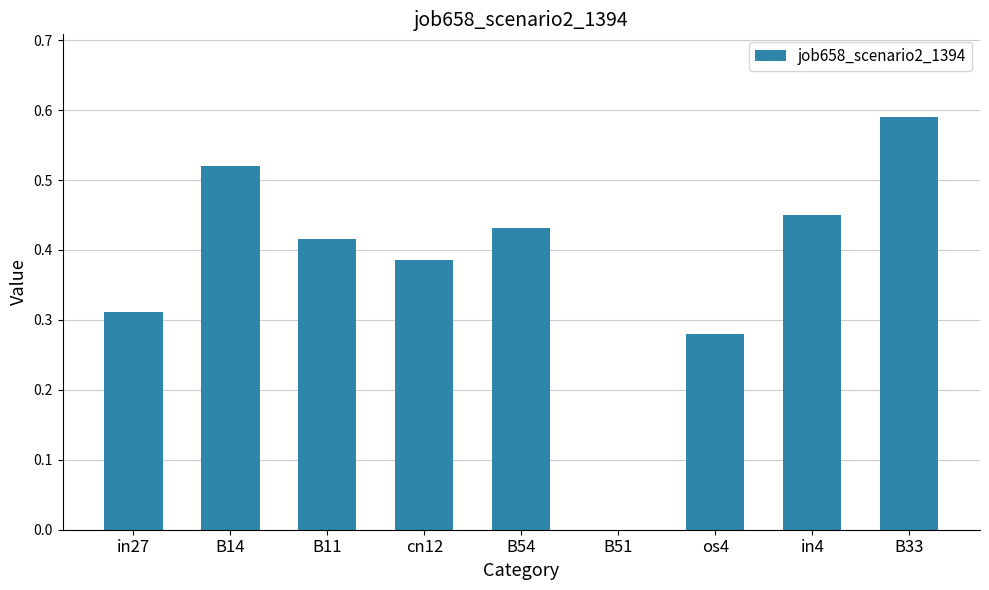

What is the change in value from B54 to B33?

+0.2